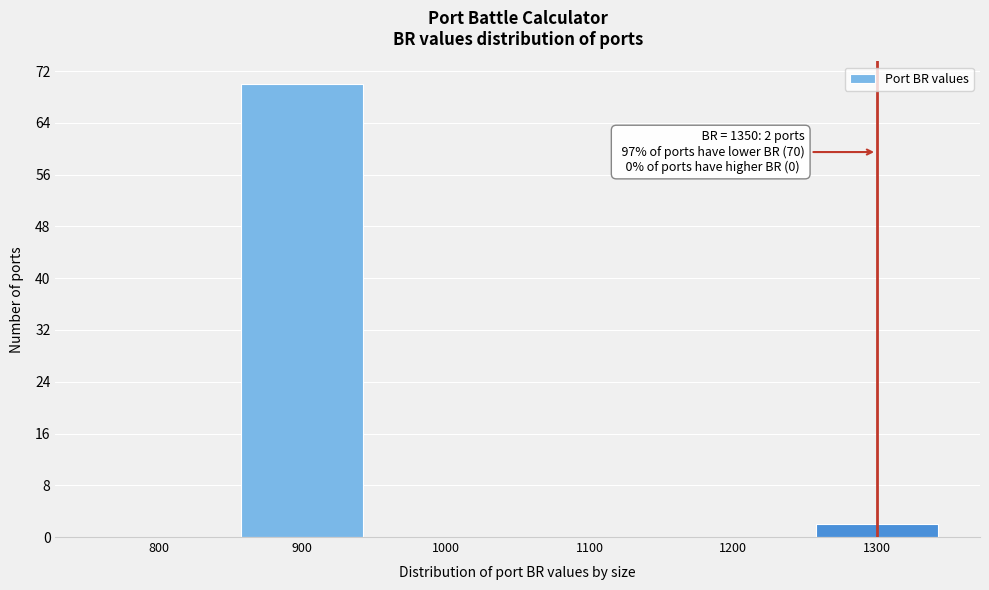

Reading left to right, list all the values displayed in this chart.

800=0	900=70	1000=0	1100=0	1200=0	1300=2